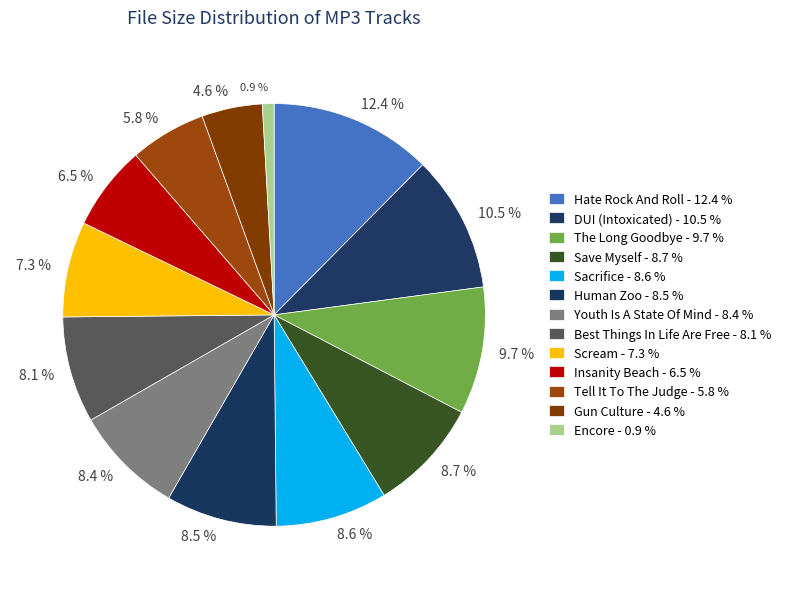

Does any single category account for the majority?

No